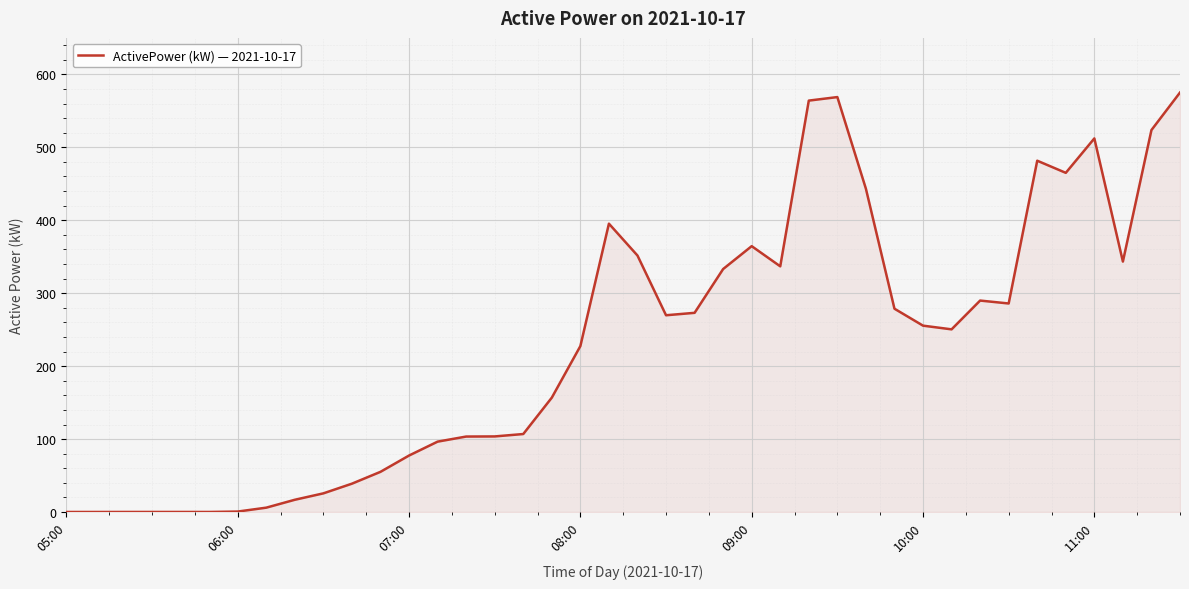

What is the greatest value displayed?

575.1